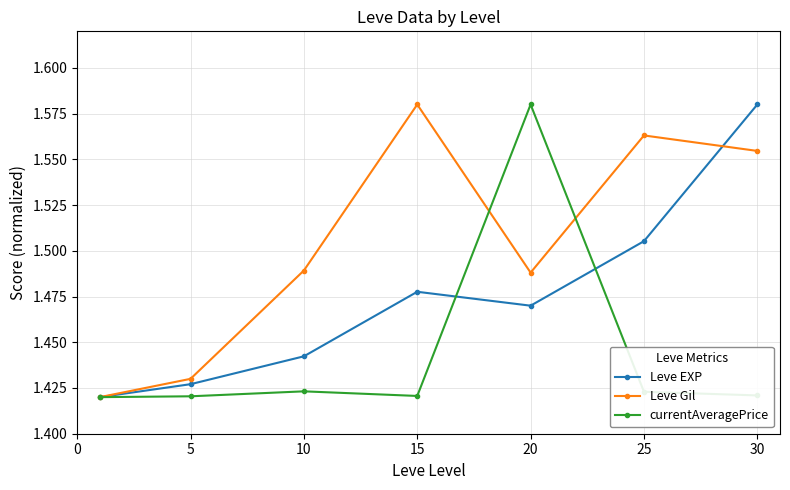

What are all the series names shown in the legend?

Leve EXP, Leve Gil, currentAveragePrice